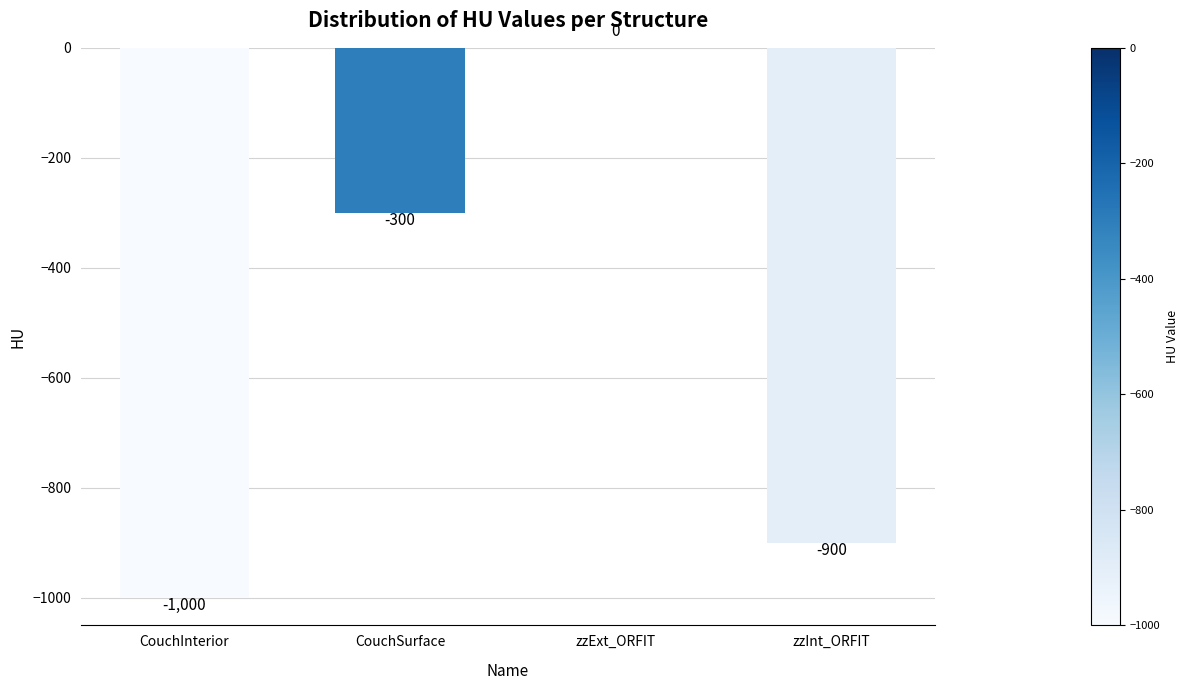

At which label does the data first exceed -300?

zzExt_ORFIT